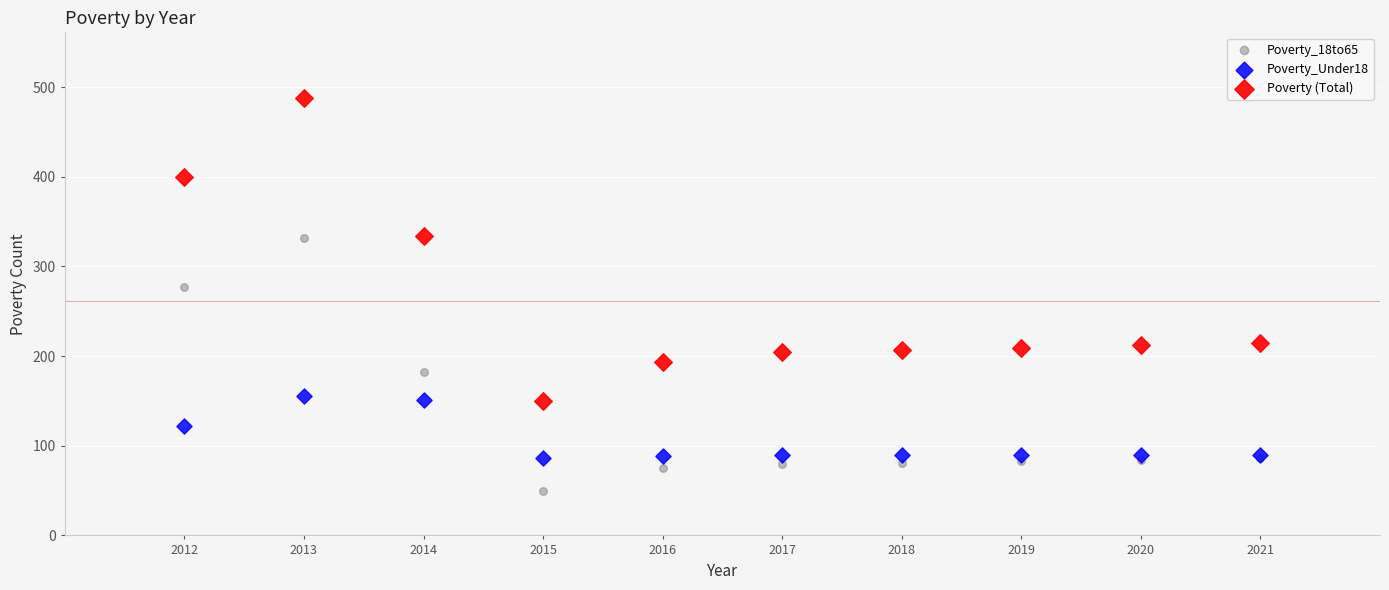

What are all the series names shown in the legend?

Poverty_18to65, Poverty_Under18, Poverty (Total)